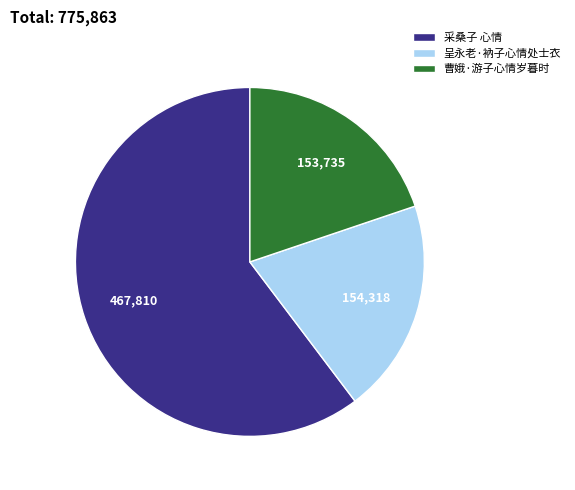

Combined, do 曹娥·游子心情岁暮时 and 呈永老·衲子心情处士衣 account for over 50%?

No